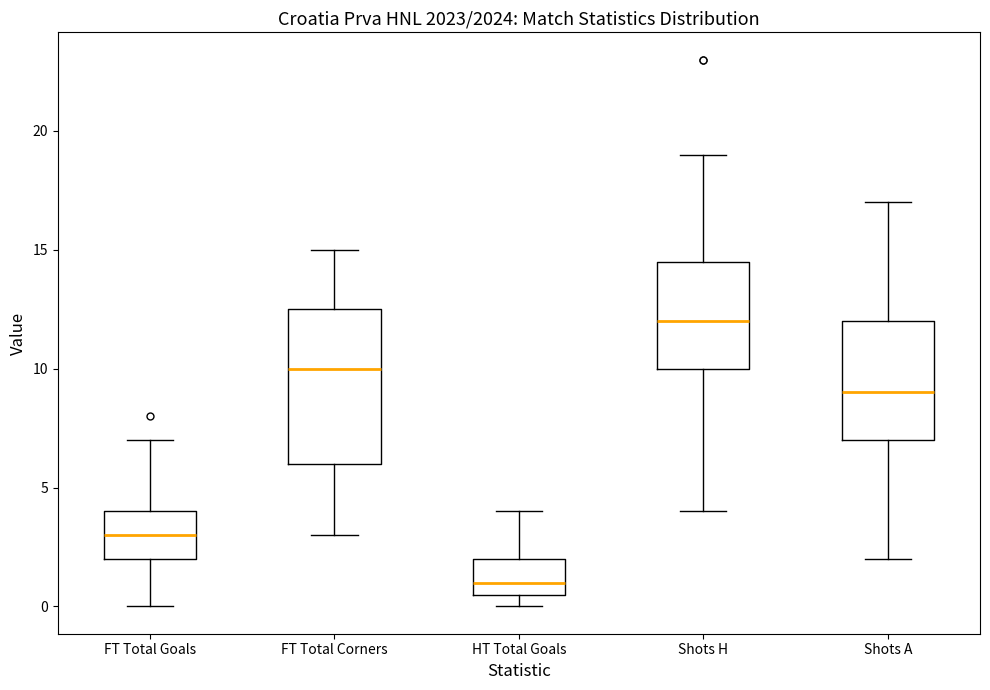

Comparing the boxes themselves (not the whiskers), which one is the tallest?

FT Total Corners